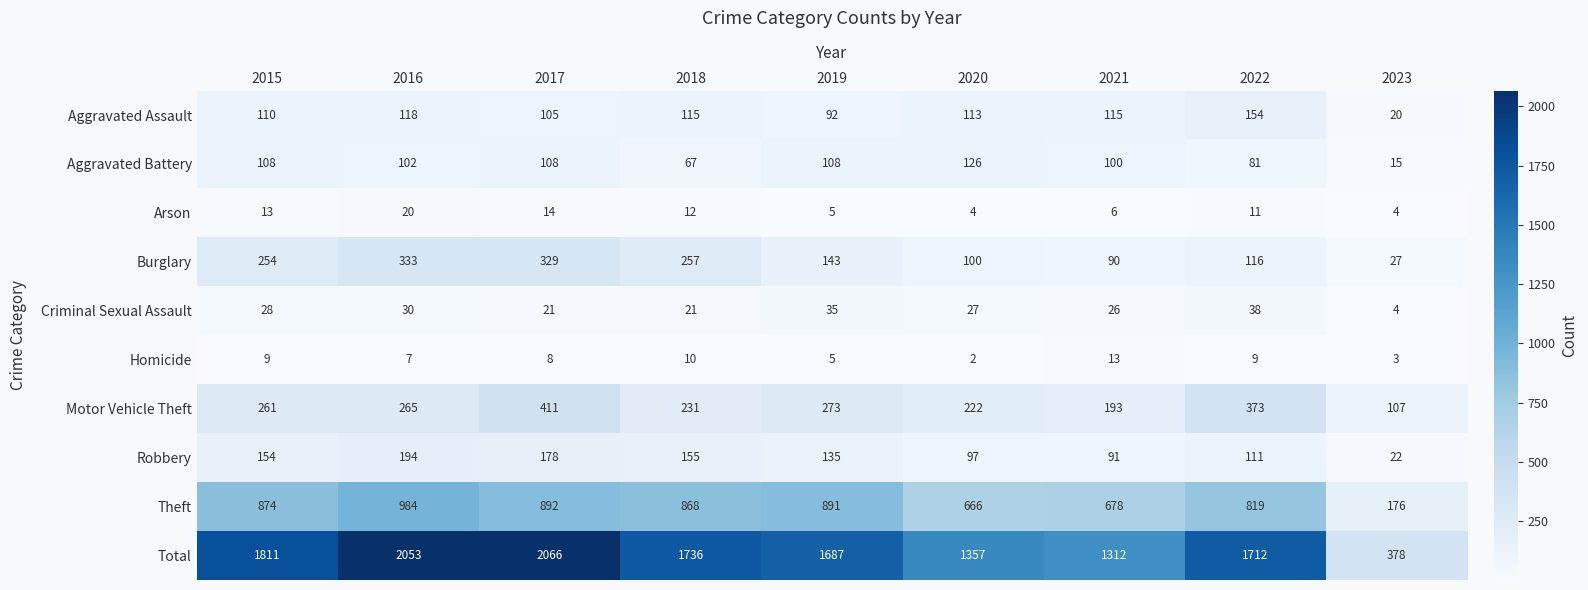

What is the total value across all series at 2020?

2714